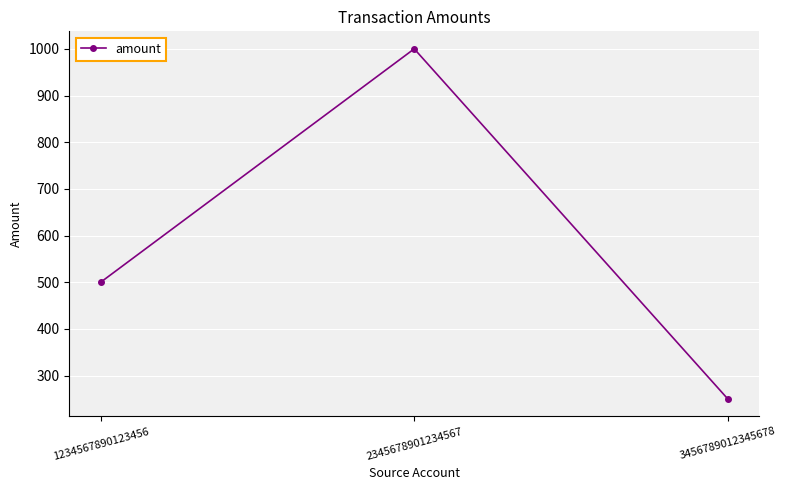

Count the values in the range 250 to 1000.

3